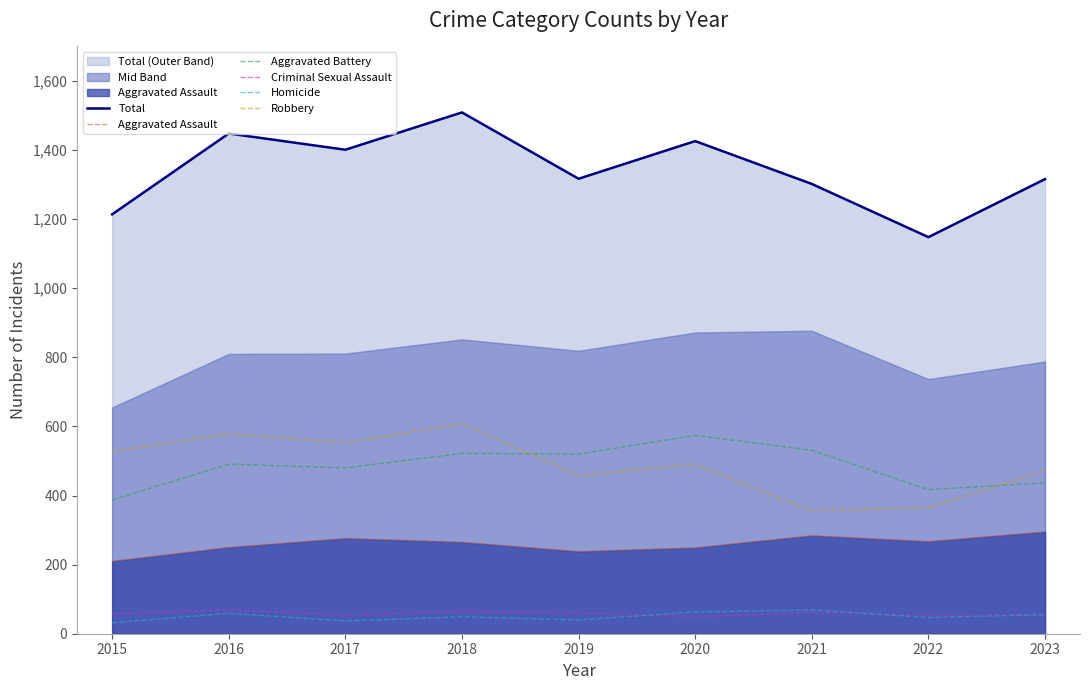

What is the difference between the maximum and minimum values in the Criminal Sexual Assault series?

20